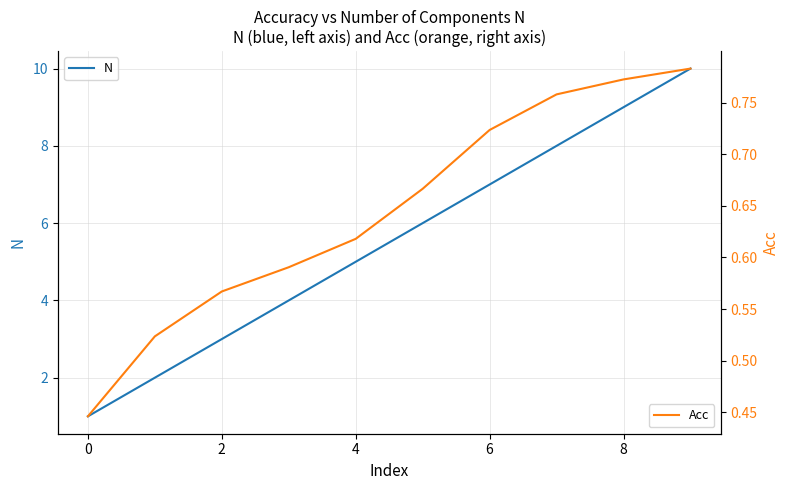

Read the N value at 8.

9